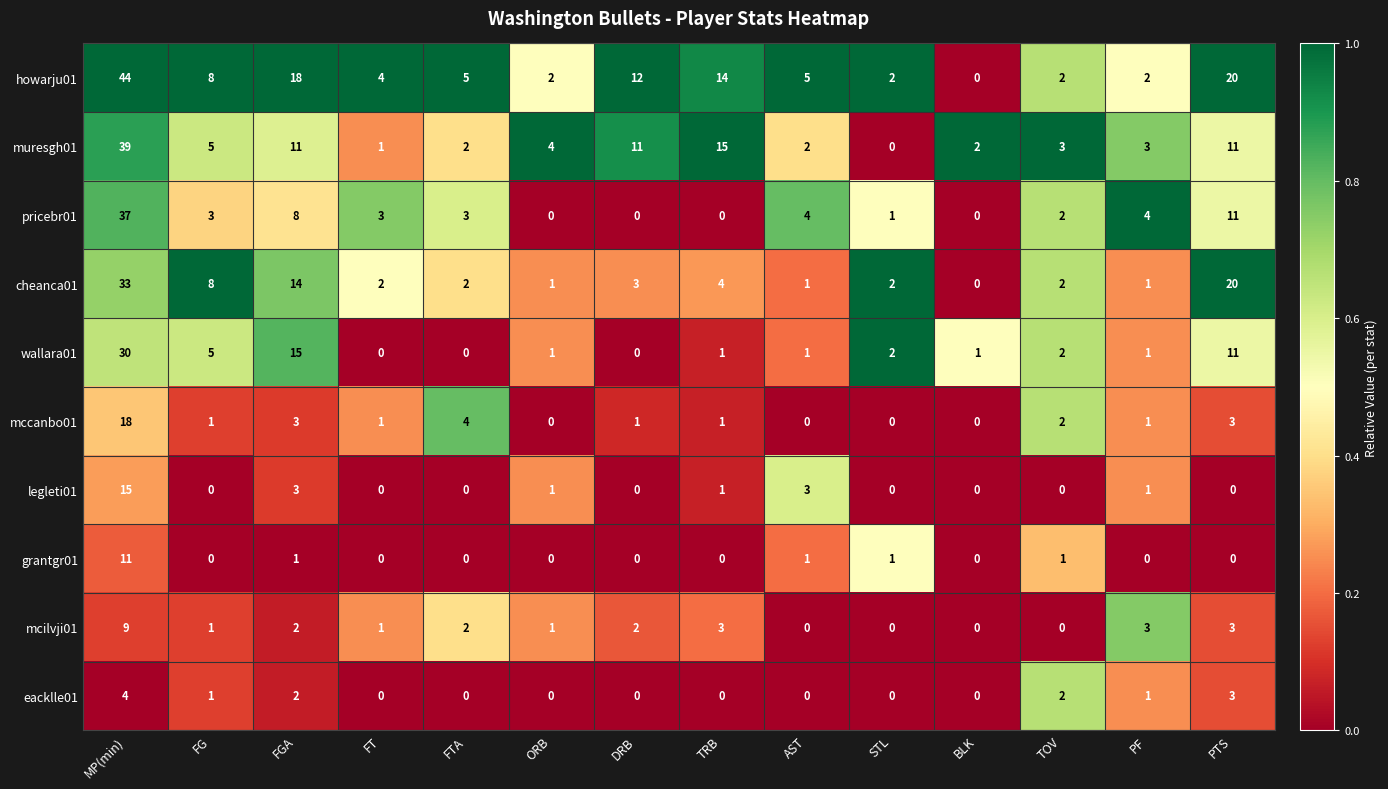

True or false: legleti01 has a value of 0 at PF.

False